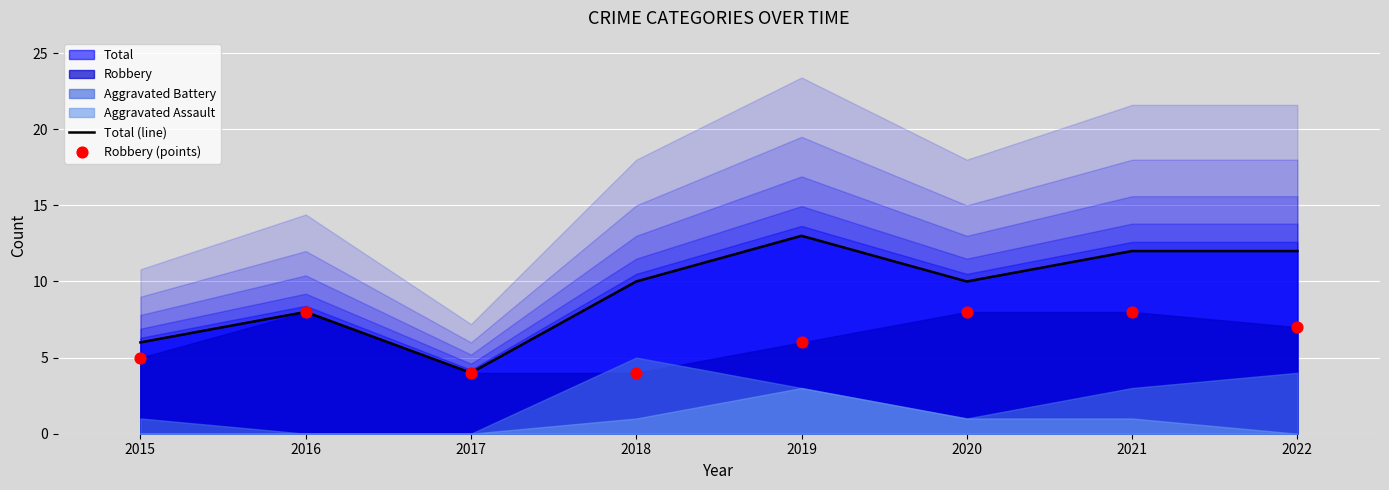

At which category is the sum across all series the highest?

2021